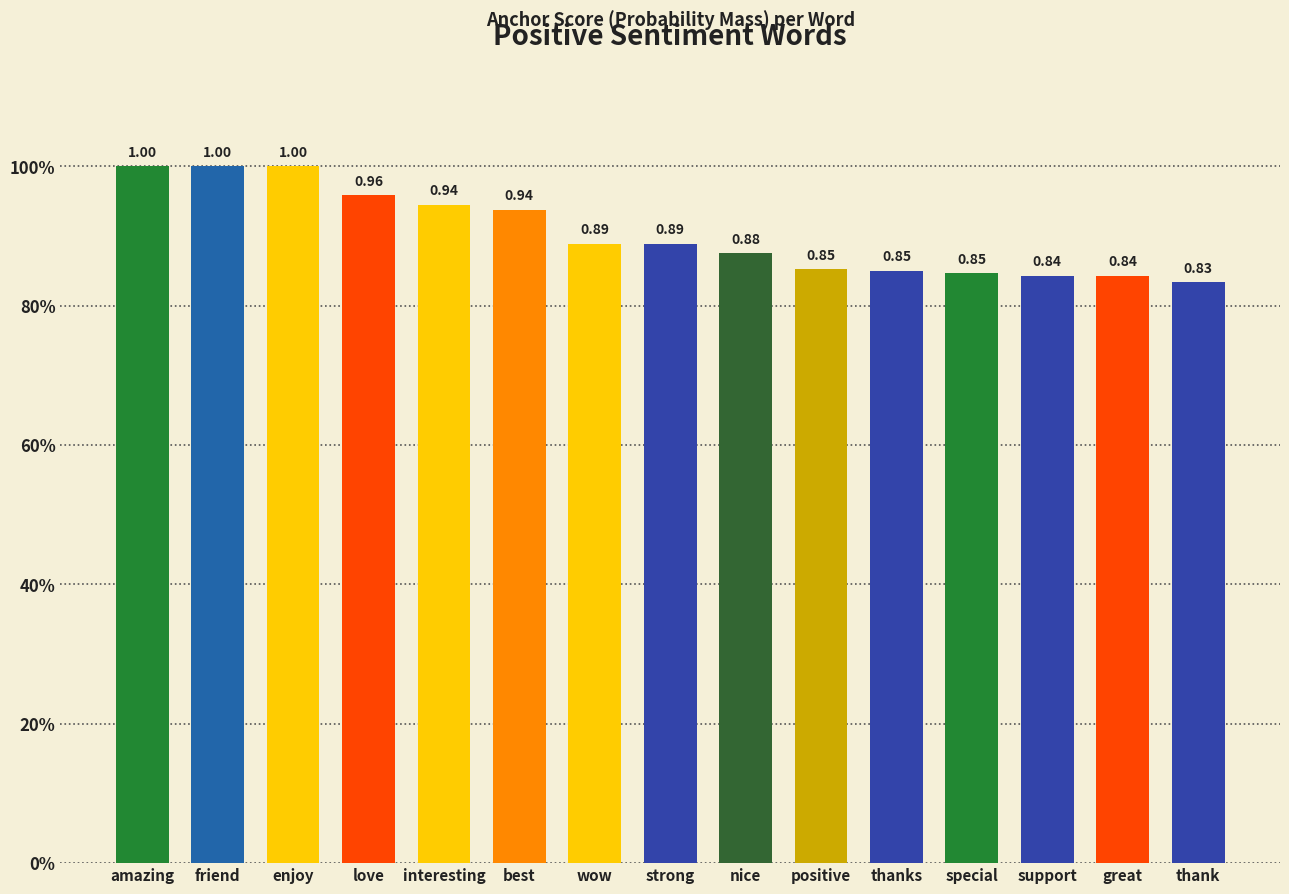

What value does the data have at friend?

1.0